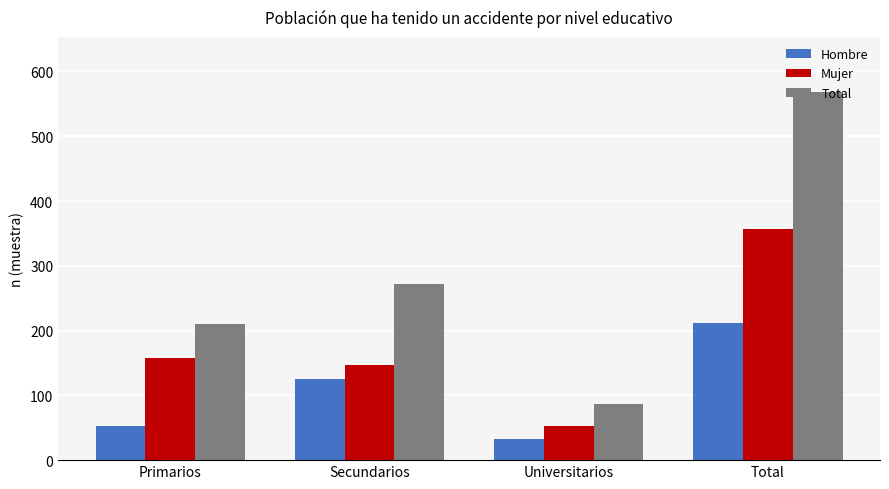

Which series has the largest total across all categories?

Total